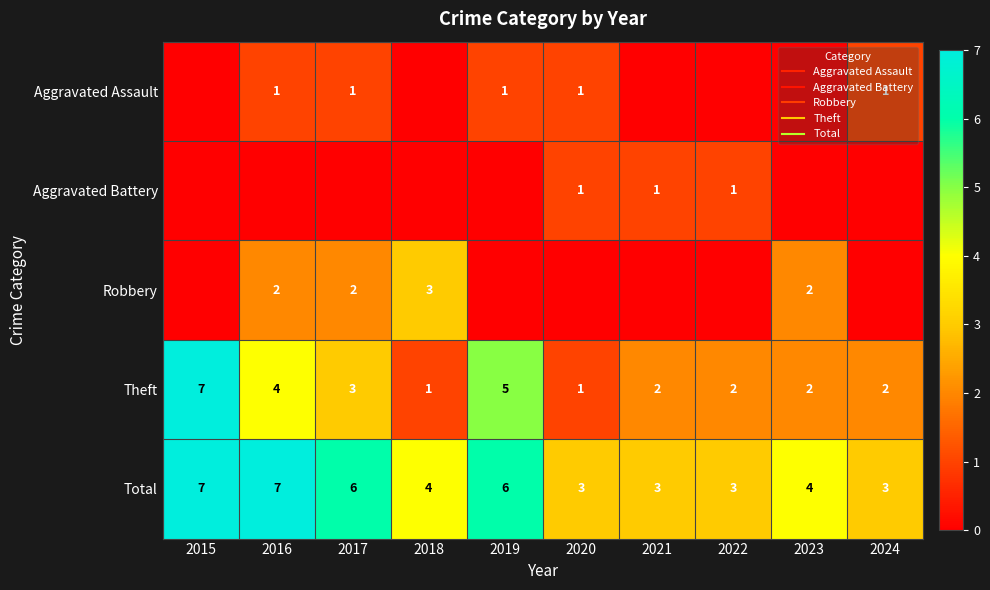

How many data points in Aggravated Assault are less than 1?

5